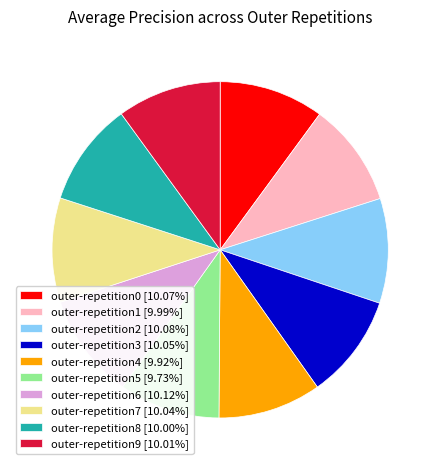

Is there a majority slice in this chart?

No